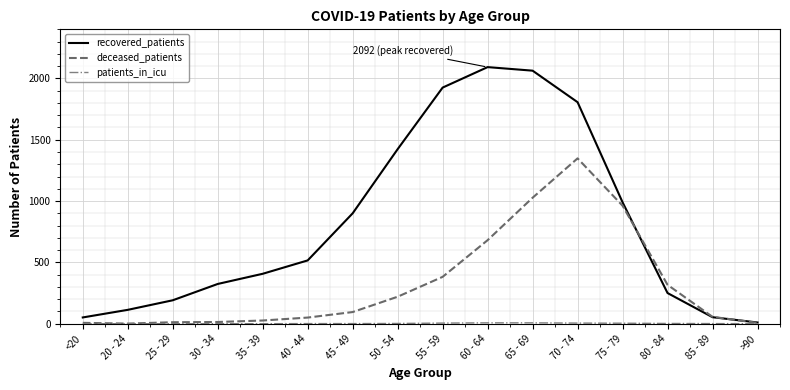

Where is deceased_patients nearest to the value 674?

60 - 64